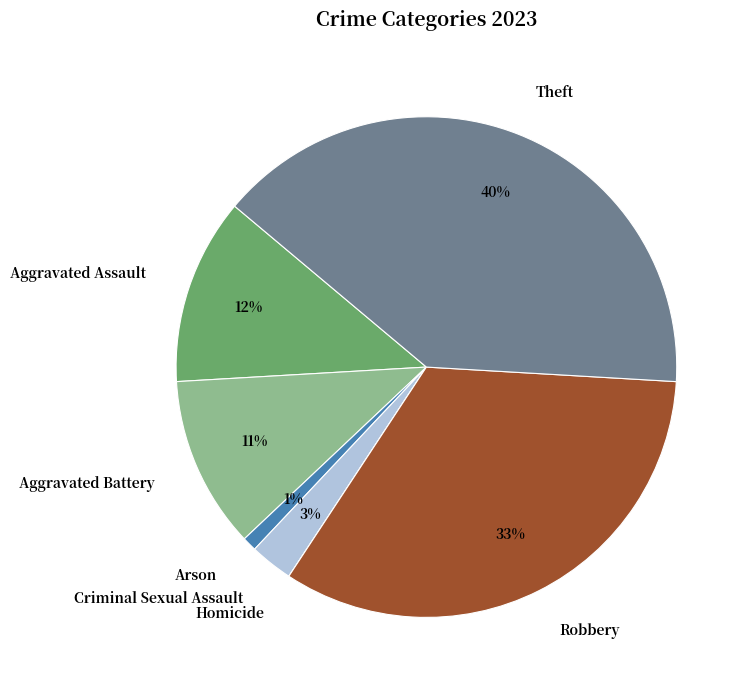

Is there a majority slice in this chart?

No